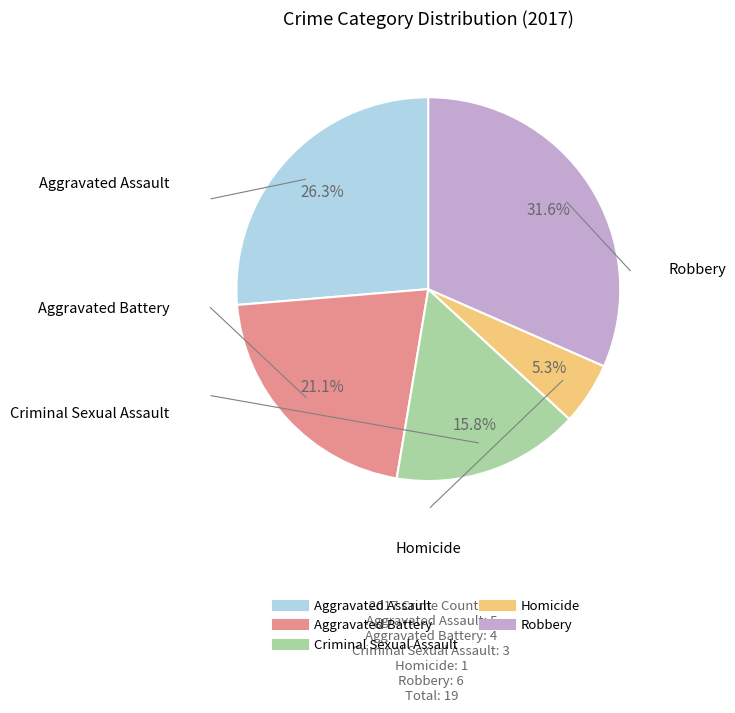

How many slices are in this pie chart?

5